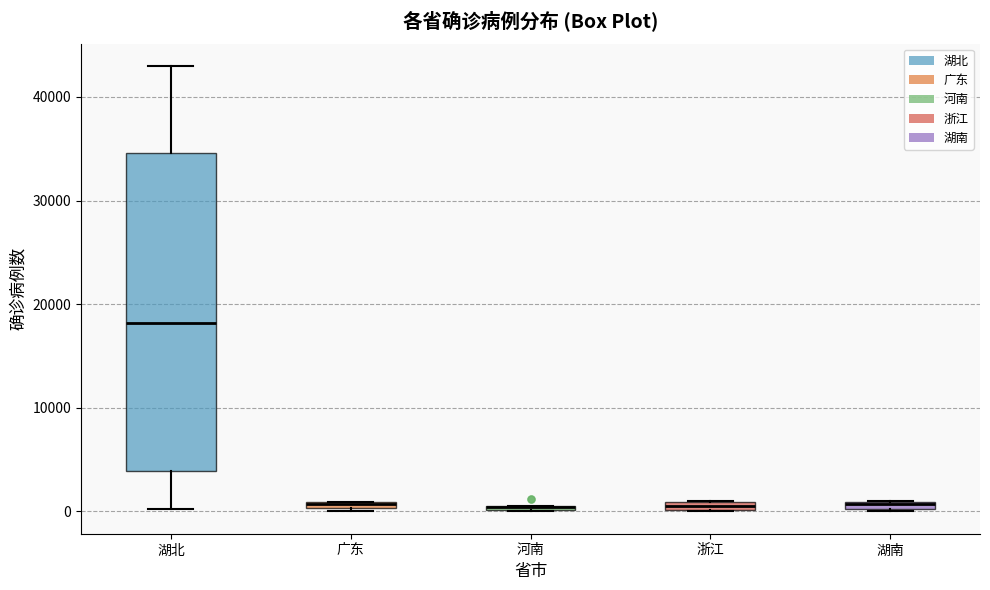

Which box is the tallest, from its lower edge to its upper edge?

湖北